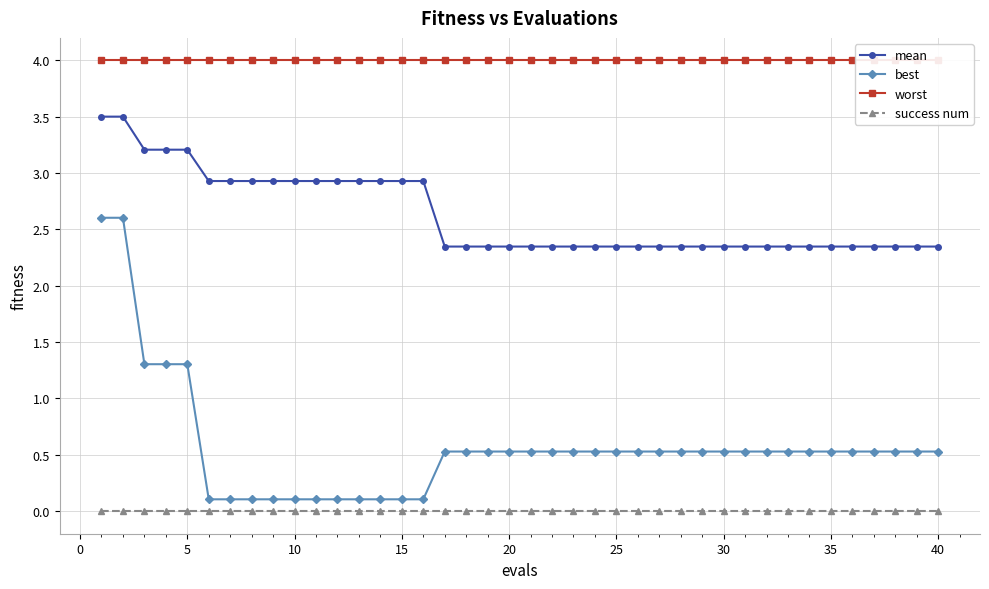

Which series has the largest total across all categories?

worst